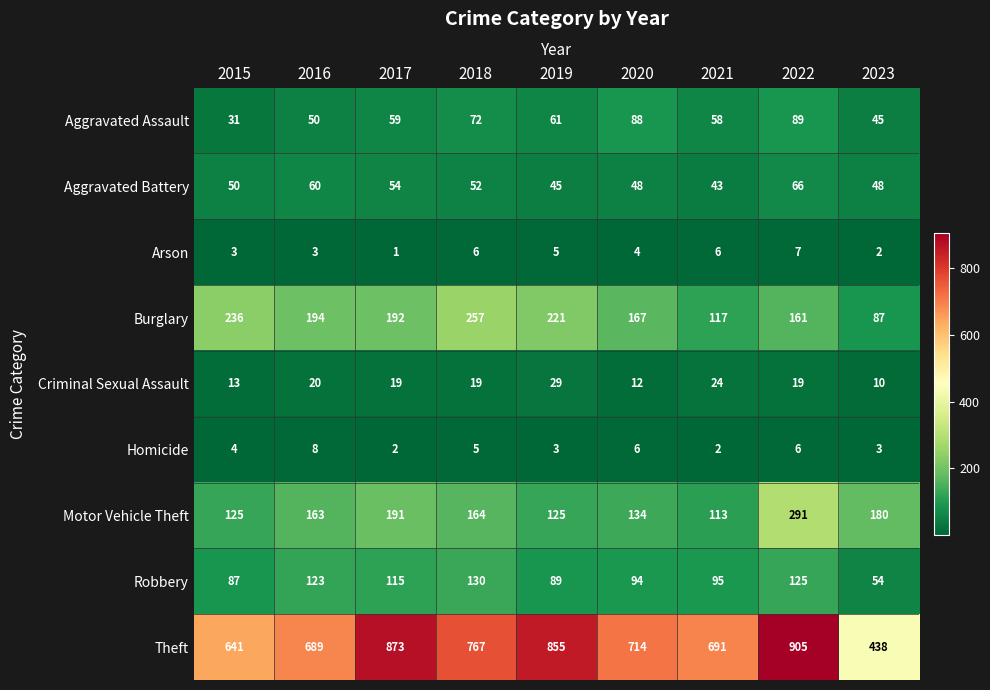

How many values in the Aggravated Battery series are below 50?

4